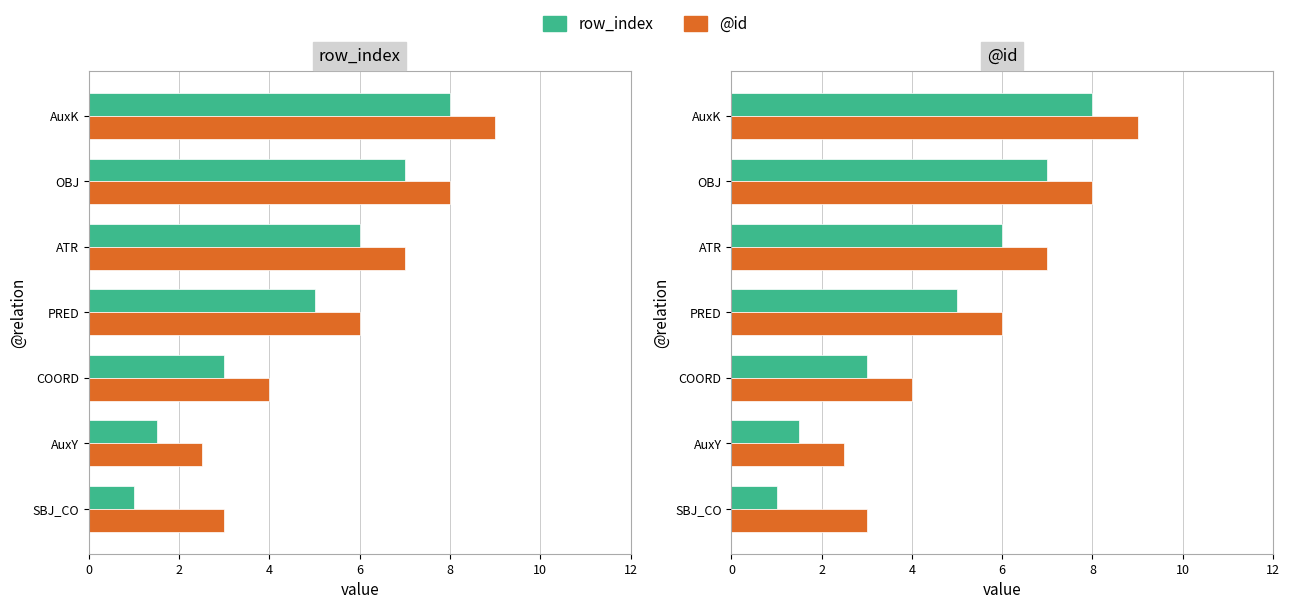

Between AuxY and AuxK, which is larger?

AuxK